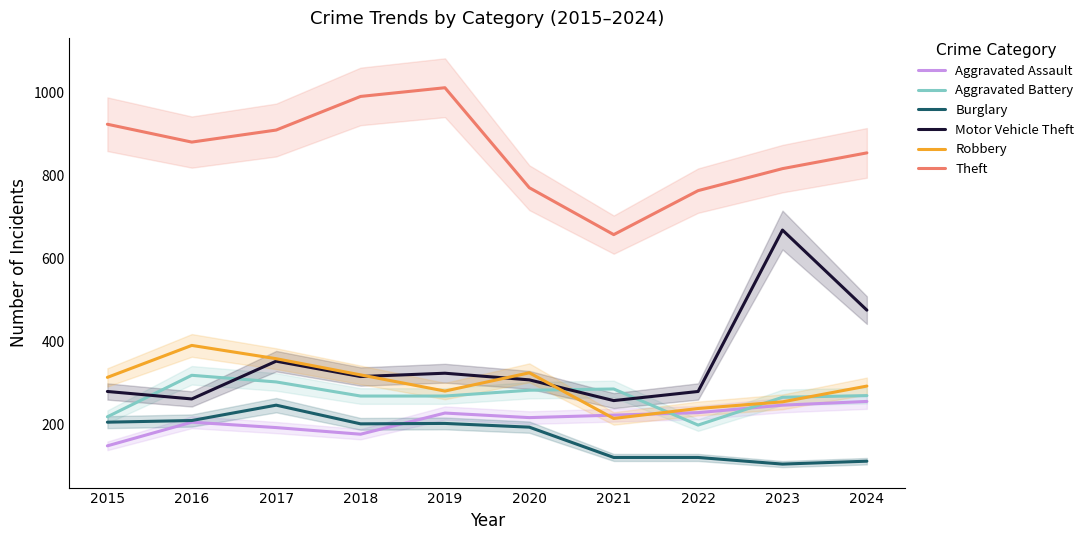

What is the minimum value shown in the chart?

105